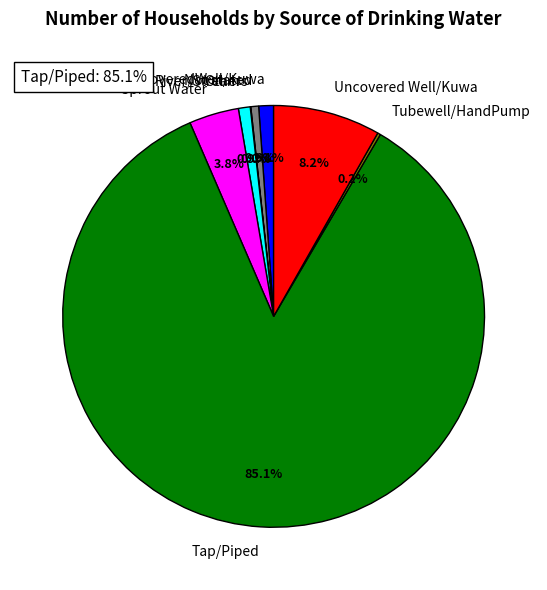

Is the sum of CoveredWell/Kuwa and Tap/Piped greater than half?

Yes